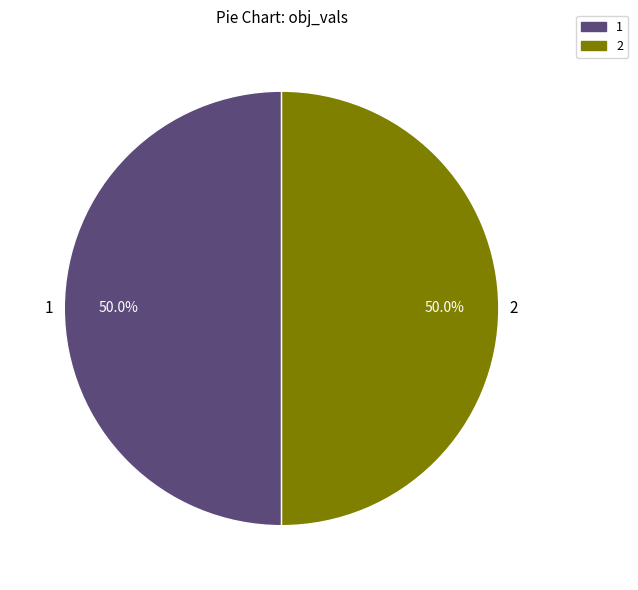

Count the number of slices in the pie.

2